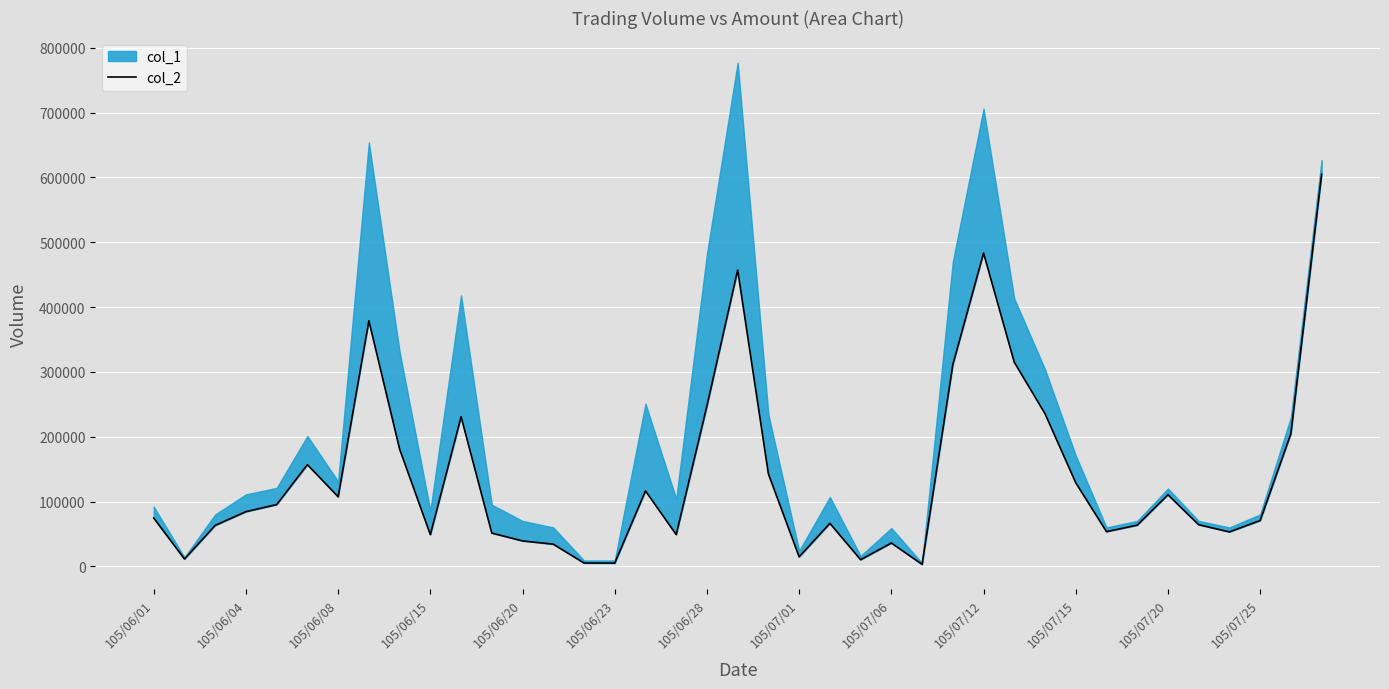

What is the difference between the maximum and minimum values?

601680